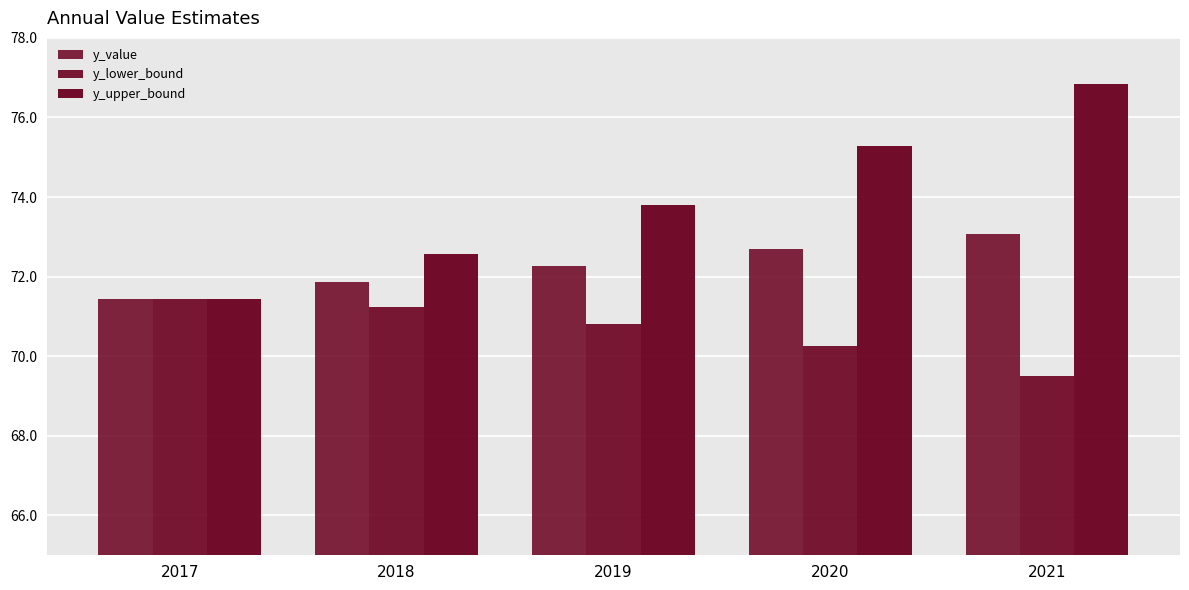

How many distinct data groups are displayed?

3